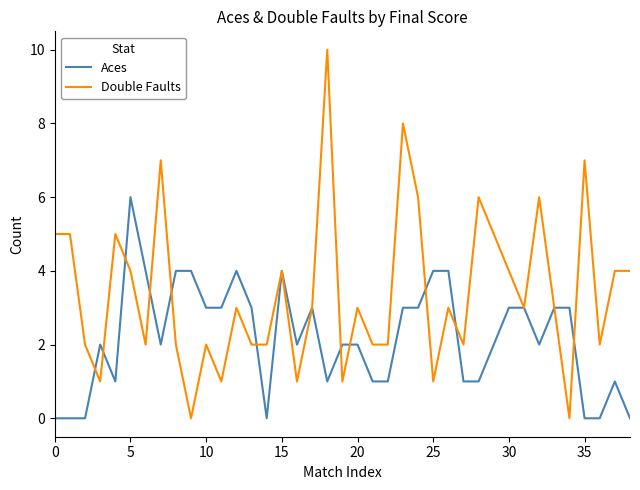

Which series has the widest spread of values?

Double Faults